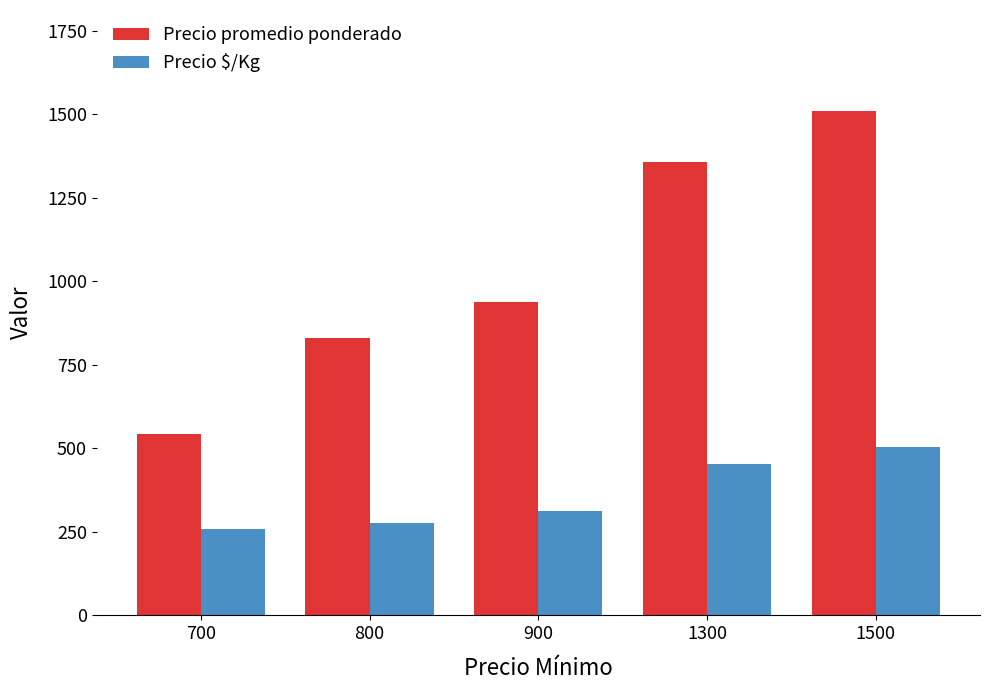

What is the total value across all series at 900?

1249